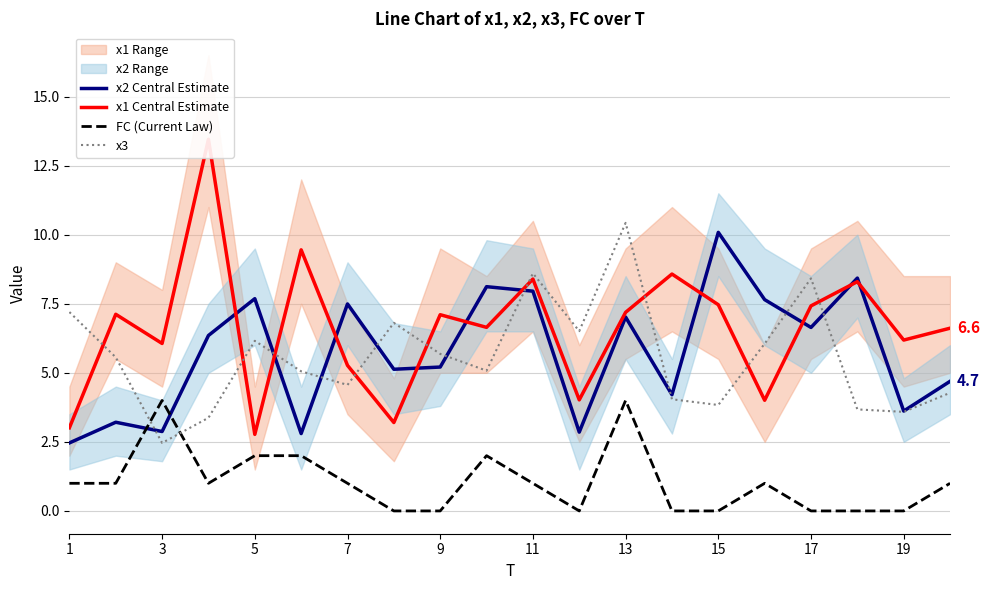

Is it true that x2 Central Estimate equals 2.1 at 3?

False